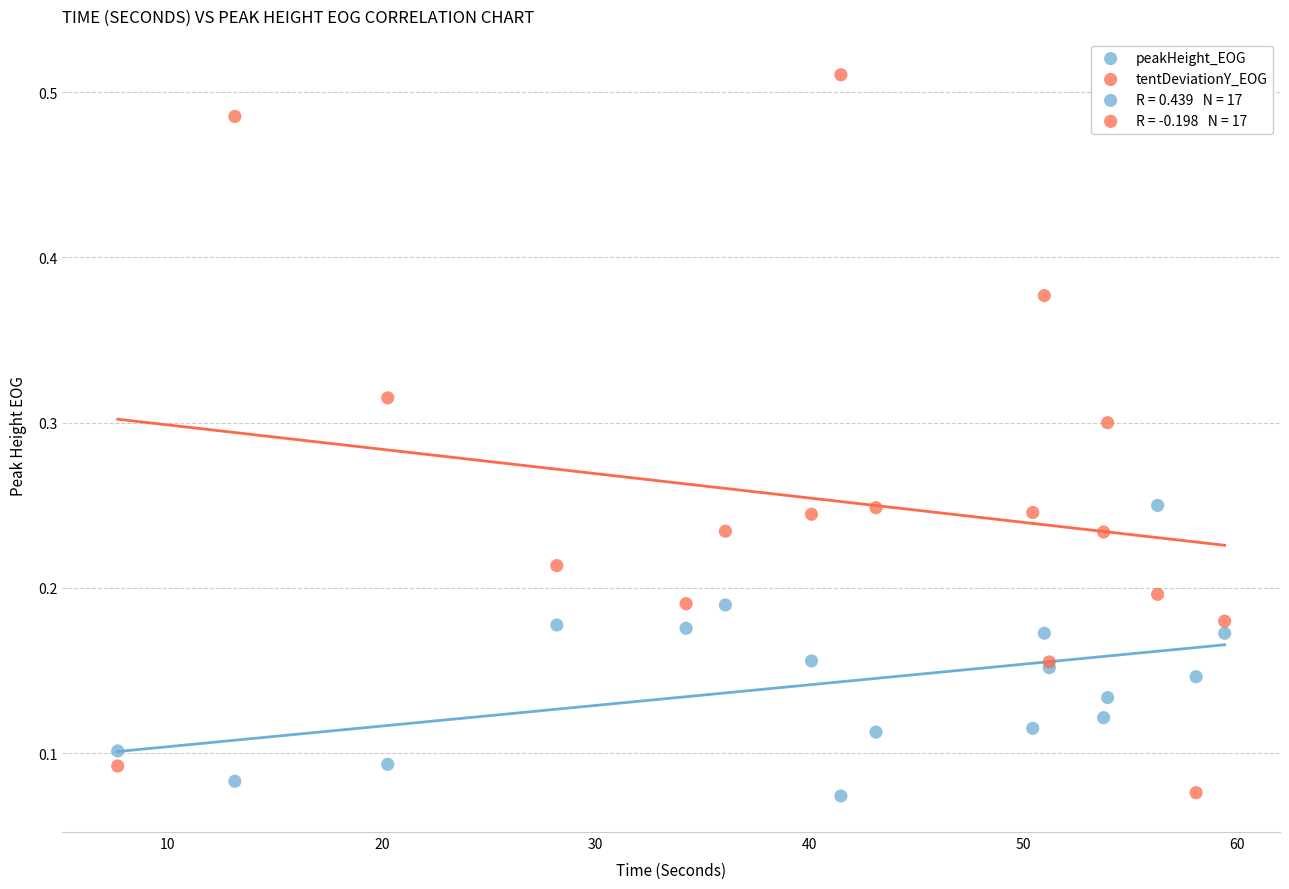

Which series reaches the maximum Y coordinate?

tentDeviationY_EOG